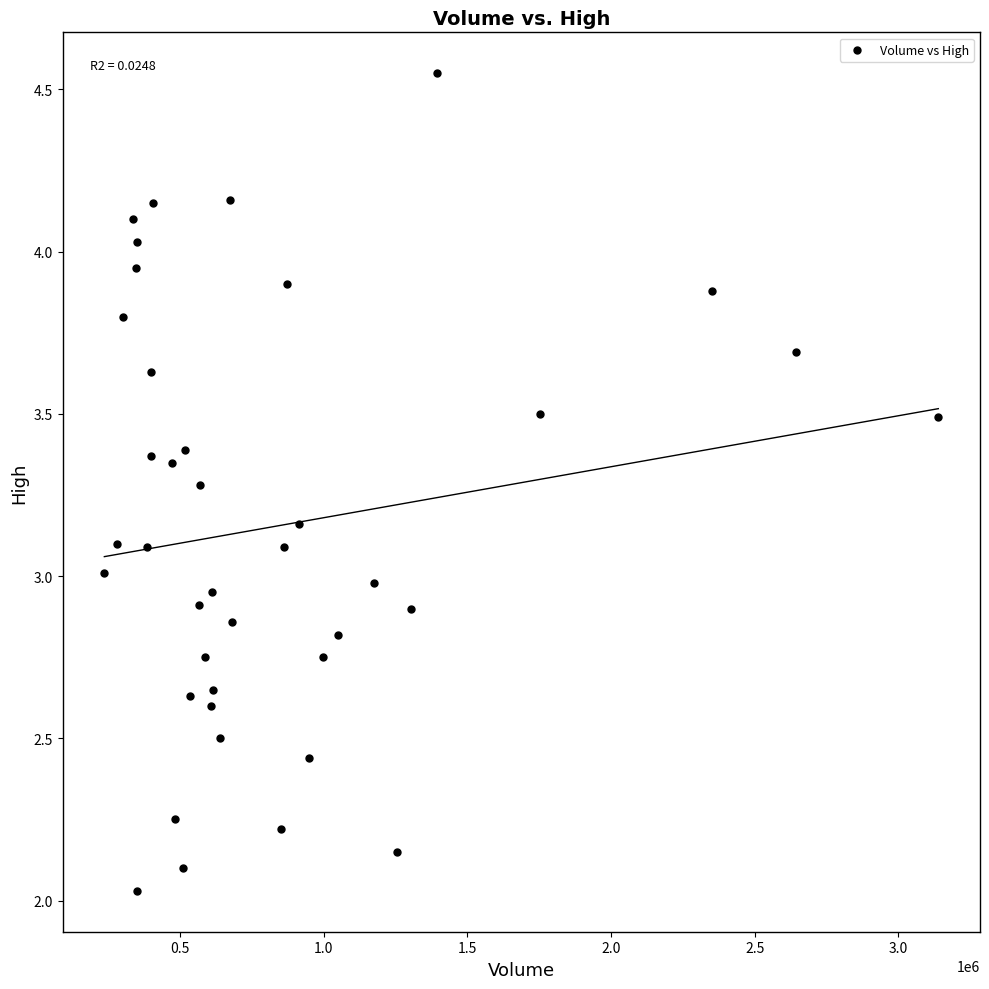

What is the range of X values (max minus min)?

2902400.0